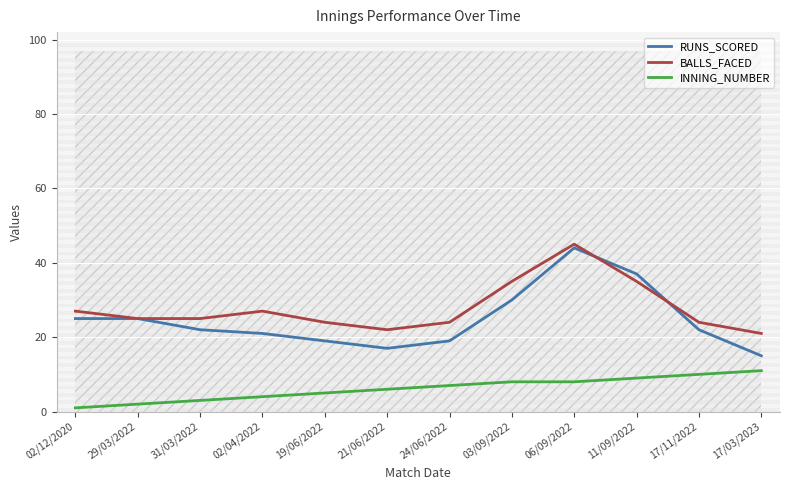

What is the difference between the BALLS_FACED values at 29/03/2022 and 11/09/2022?

10